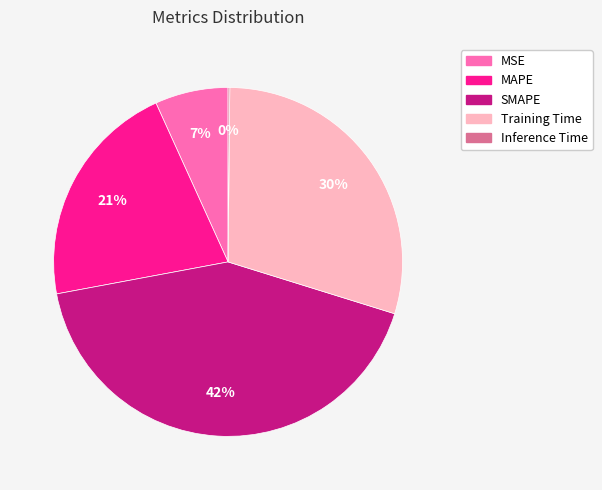

To the nearest percent, what portion does MSE represent?

7%